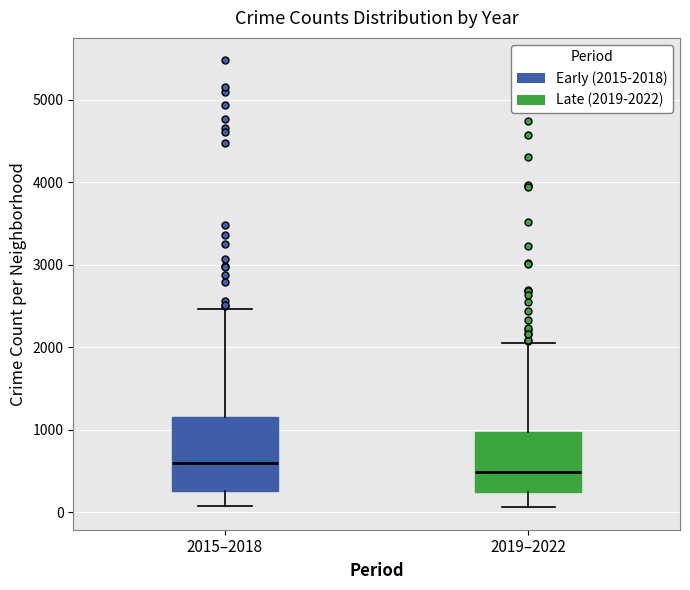

Reading left to right, read every box against the y-axis: the position of its median line, the range the box covers, and the ends of its whiskers. The values are not printed on the chart, so give them approximately, as read against the axis.

2015–2018: median 600, box 300 to 1100, whiskers 100 to 2500
2019–2022: median 500, box 200 to 1000, whiskers 100 to 2000